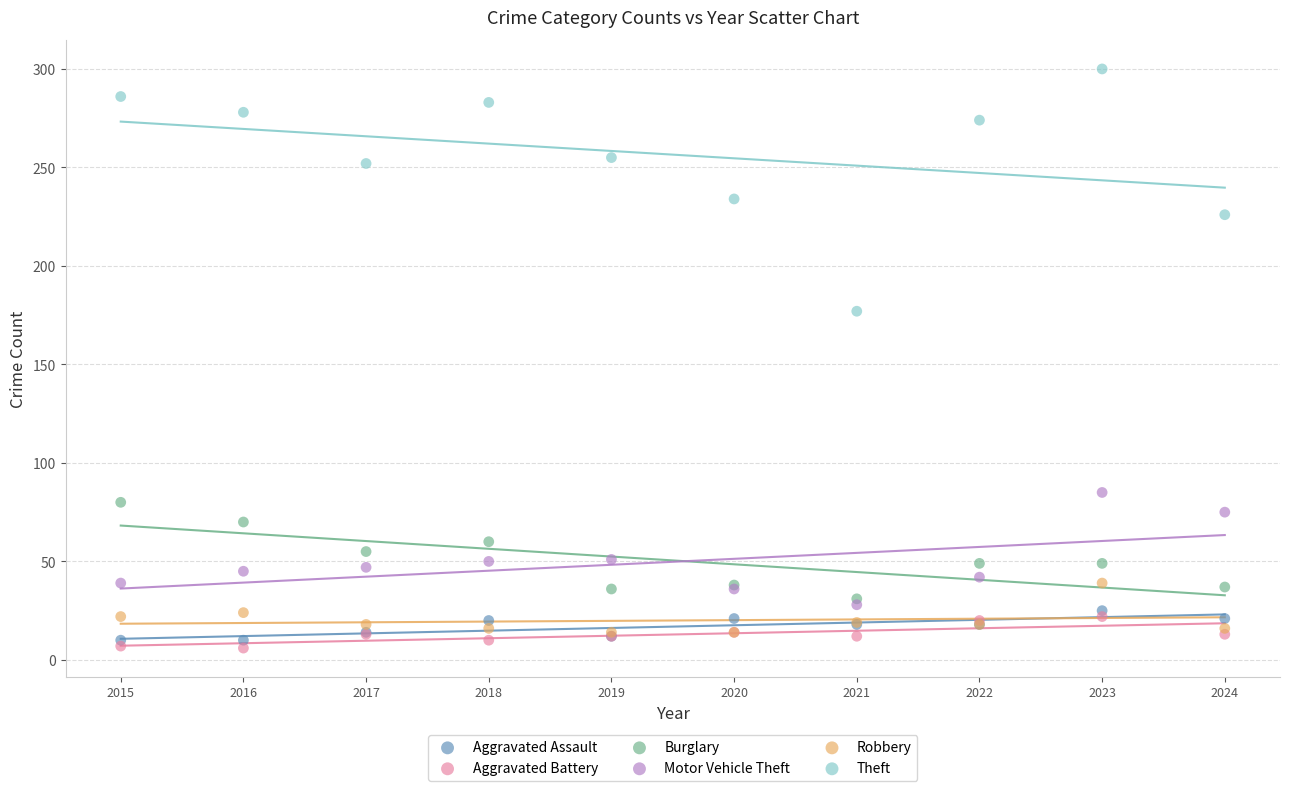

Across all series, what Y value is closest to 153?

177